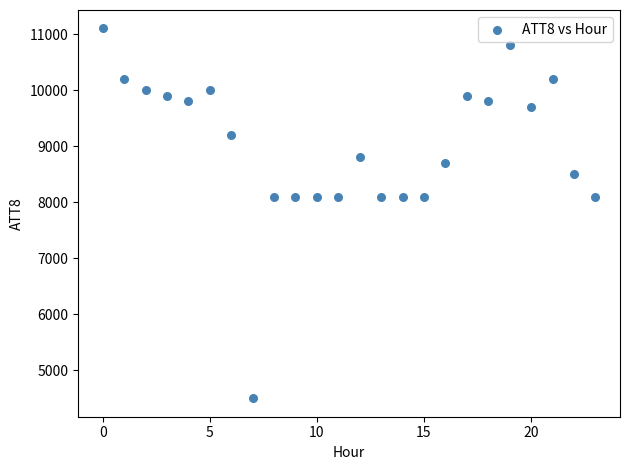

What is the range of Y values (max minus min)?

6600